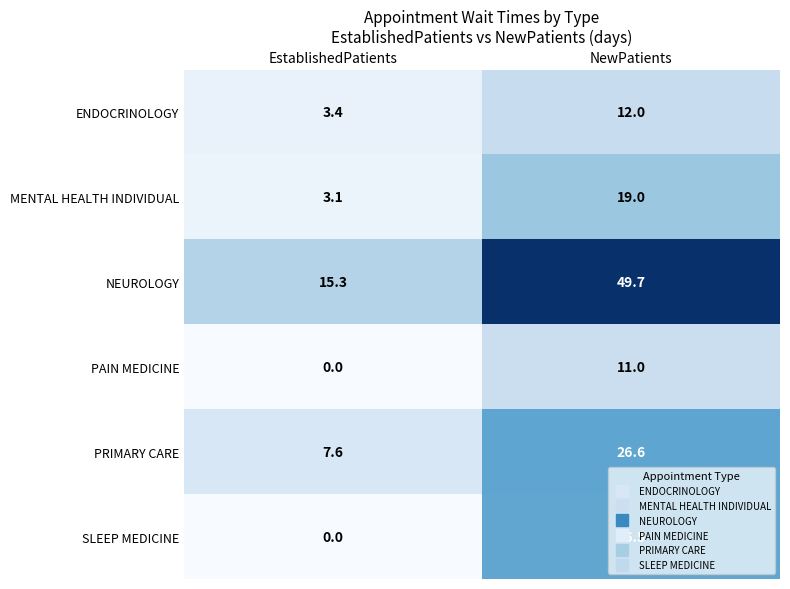

Is it true that PAIN MEDICINE equals 11.0 at NewPatients?

True